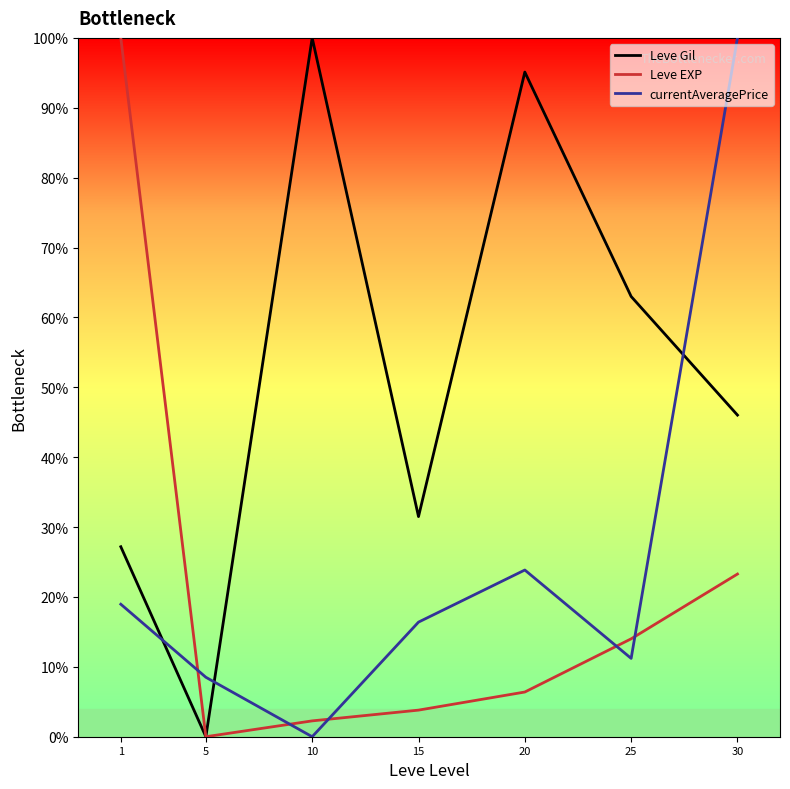

The value of Leve EXP at 20 is 0.1. True or false?

False